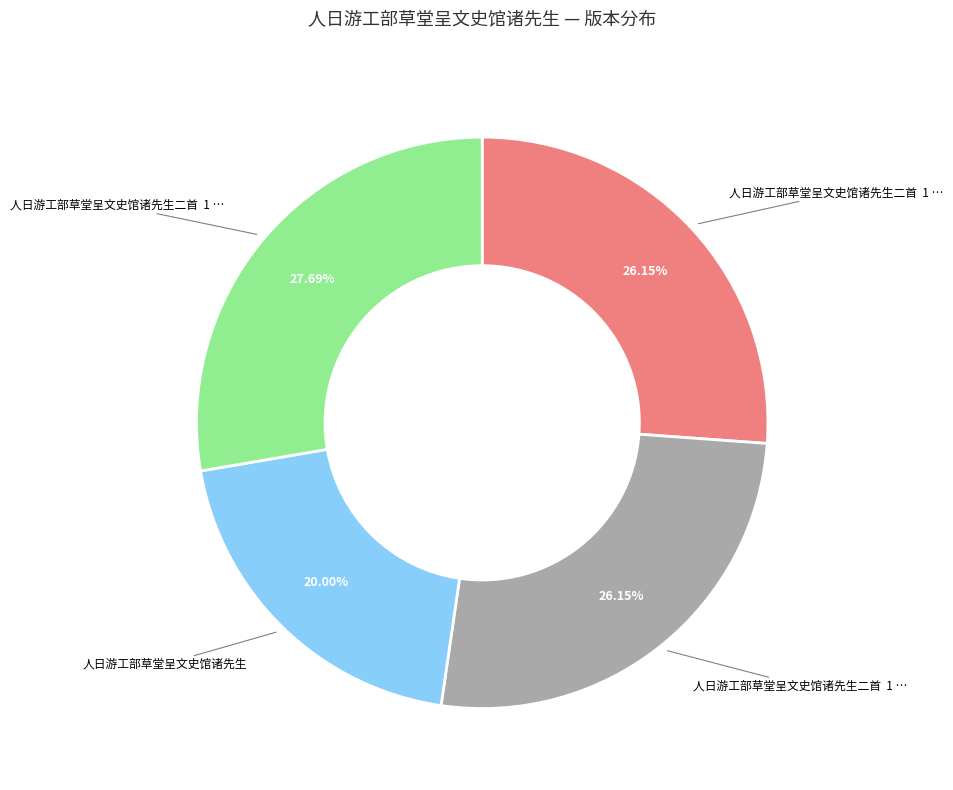

Is there a majority slice in this chart?

No